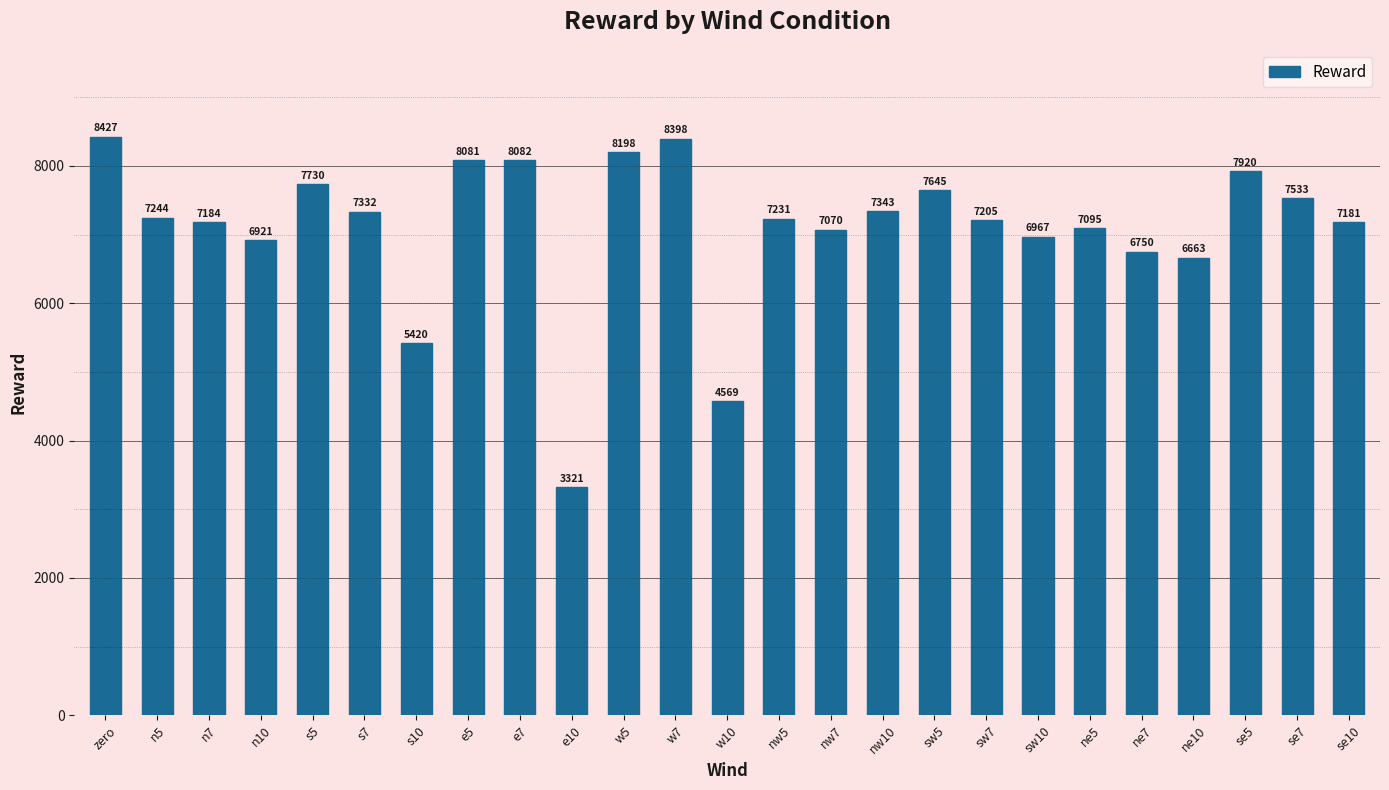

What is the average value?

7100.4